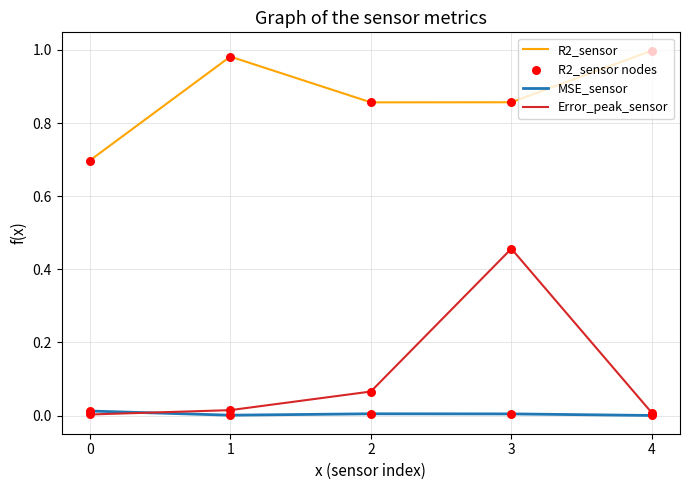

Which series has the widest spread of values?

Error_peak_sensor